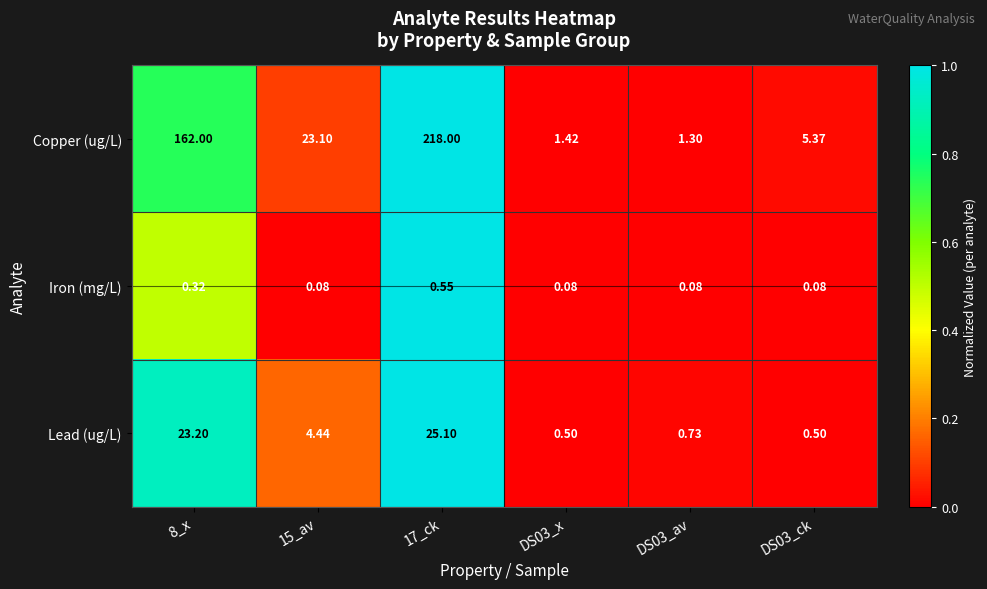

Which series has the largest total across all categories?

Copper (ug/L)